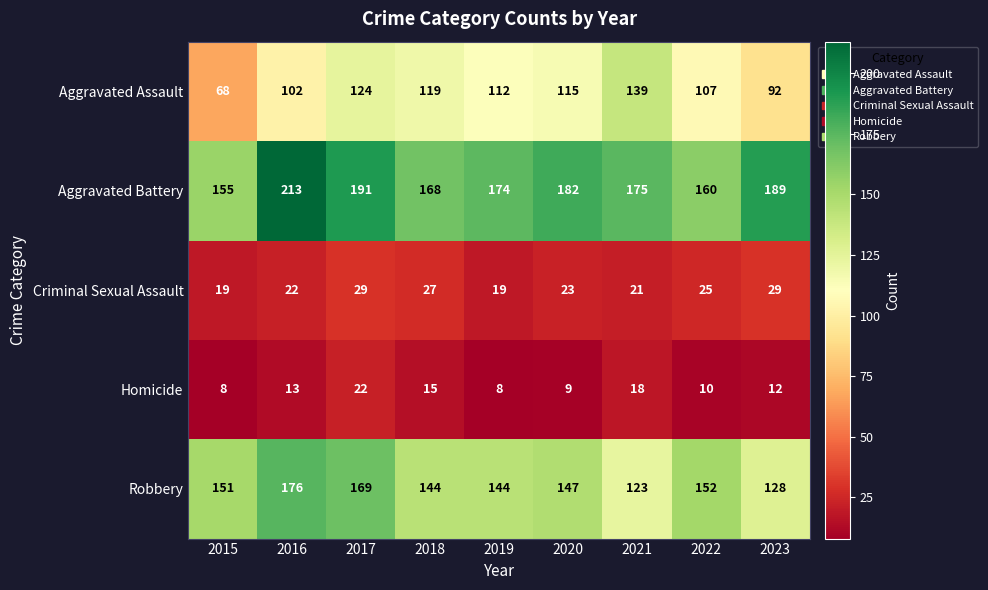

Is it true that Homicide equals 22 at 2017?

True